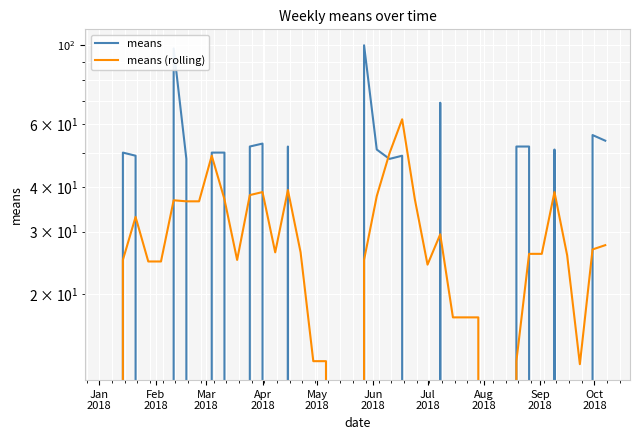

List the series in order of their overall mean, lowest first.

means (rolling), means